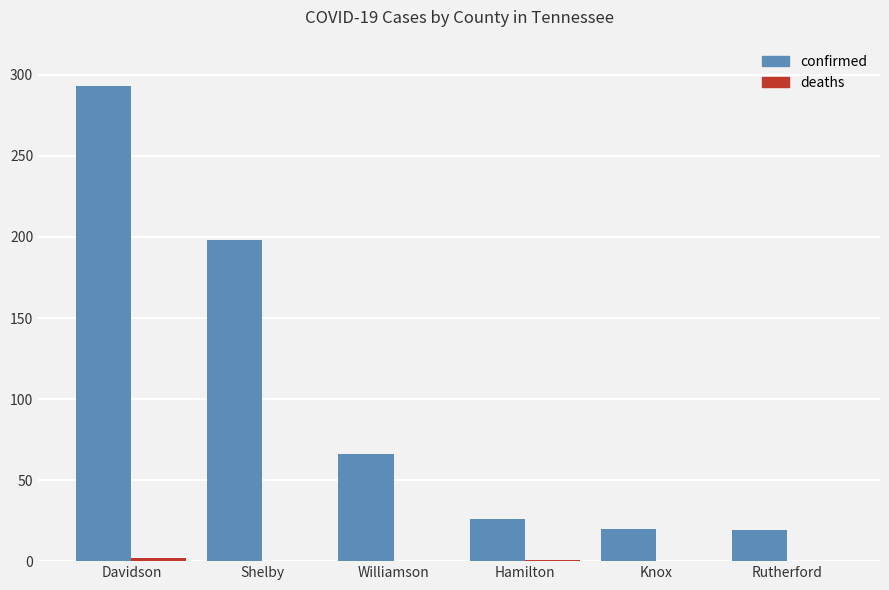

What is the spread (max minus min) of values at Rutherford?

19